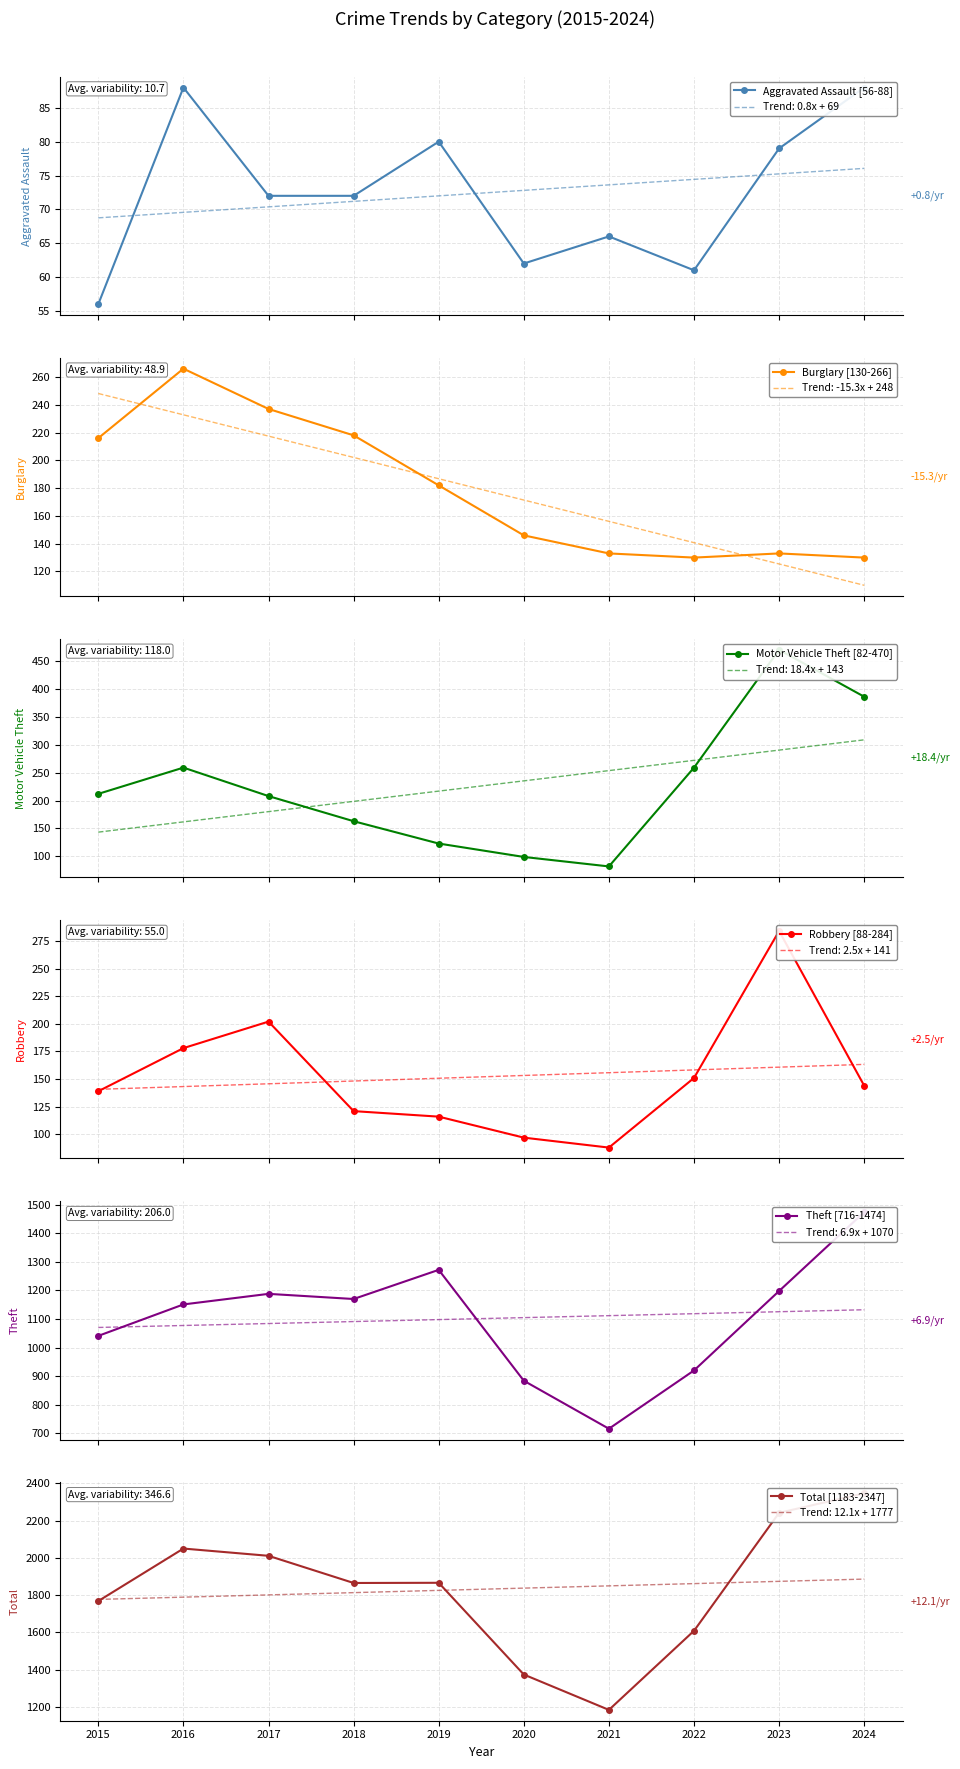

Where does the Aggravated Assault series first go above 72?

2016